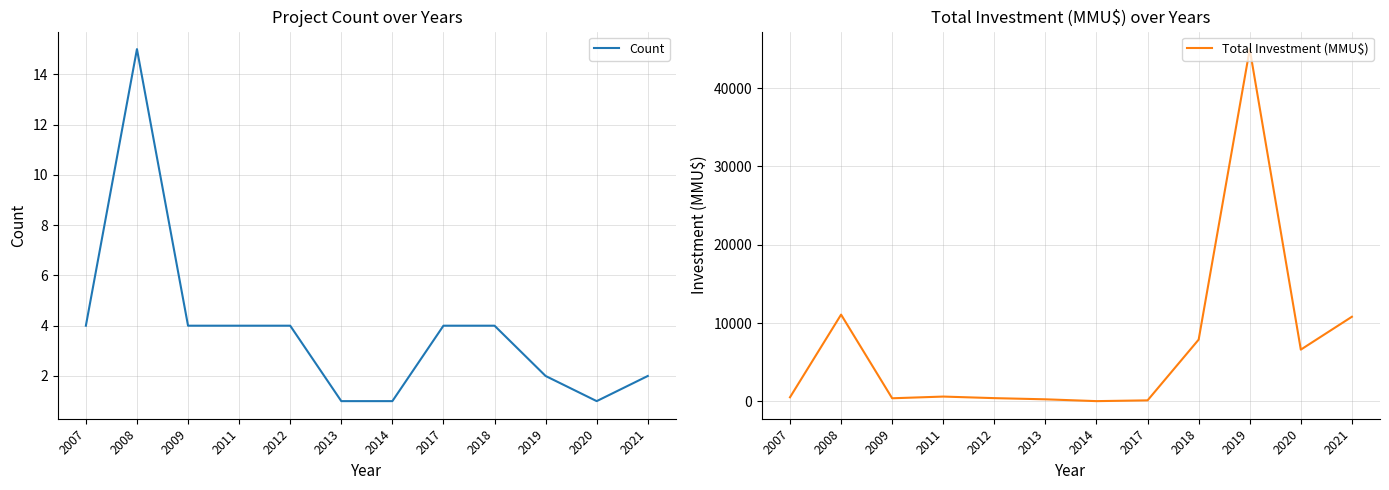

Rank the categories by Count value from lowest to highest.

2013, 2014, 2020, 2019, 2021, 2007, 2009, 2011, 2012, 2017, 2018, 2008